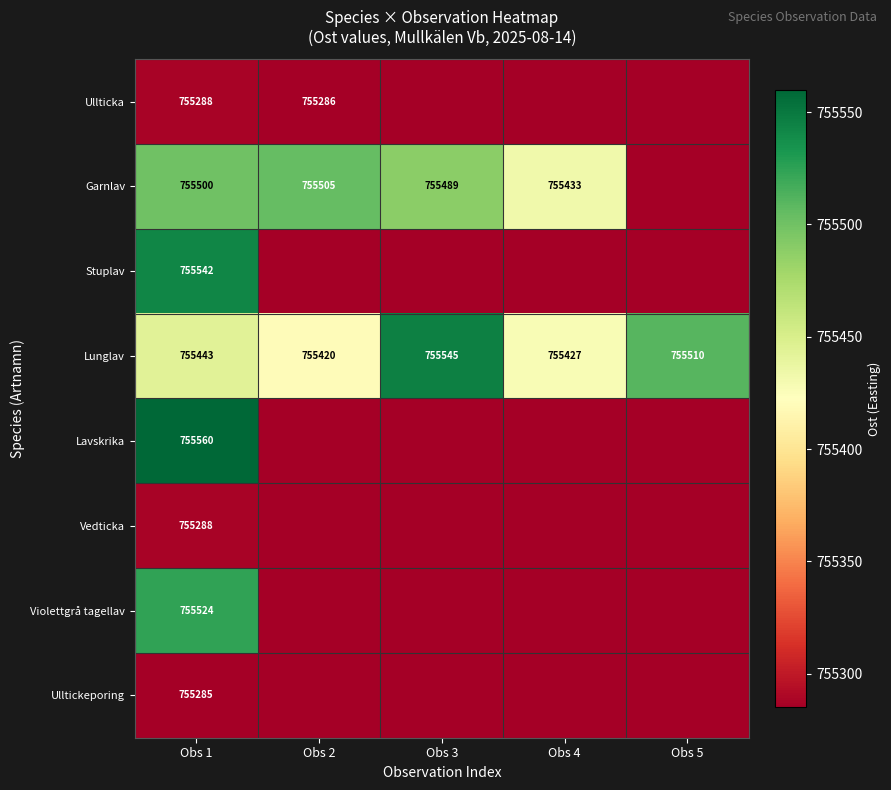

The value of Lunglav at Obs 2 is 1221231. True or false?

False